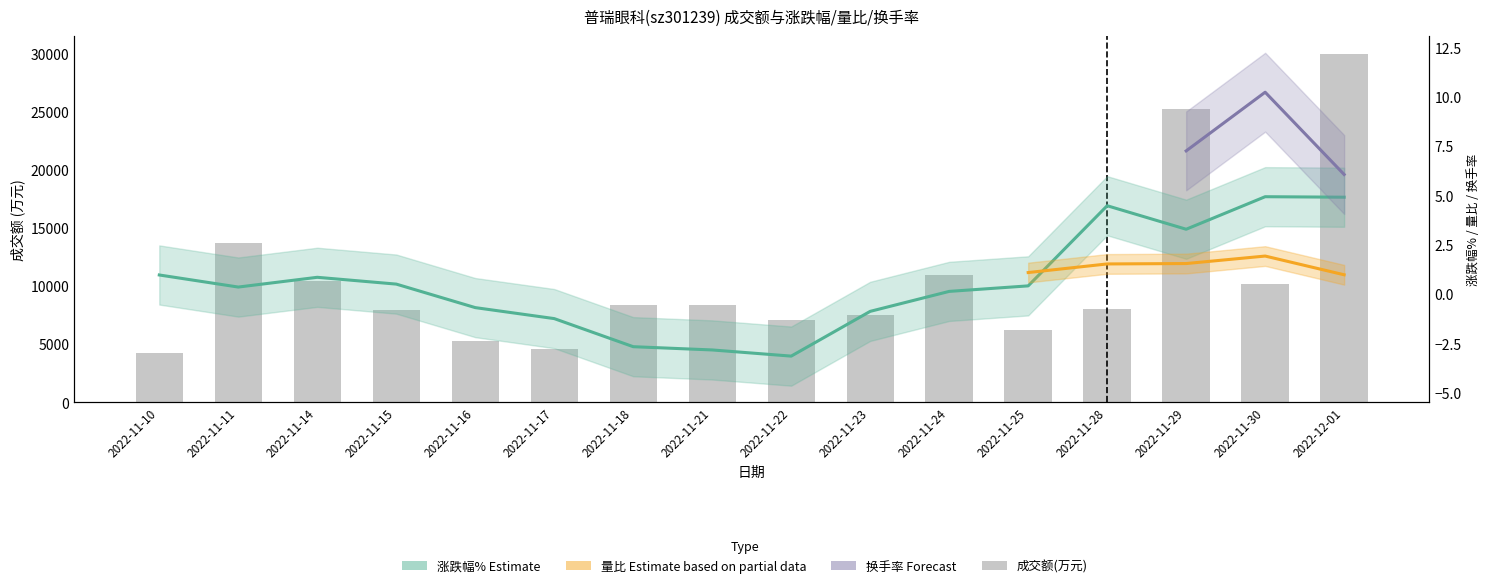

Between 2022-11-24 and 2022-11-30, which is larger?

2022-11-24